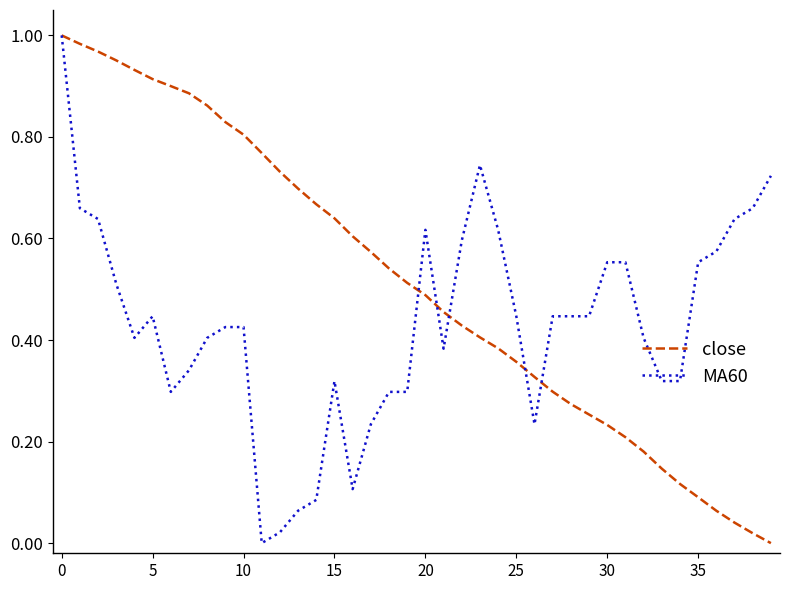

Rank the series by their average value, from lowest to highest.

MA60, close